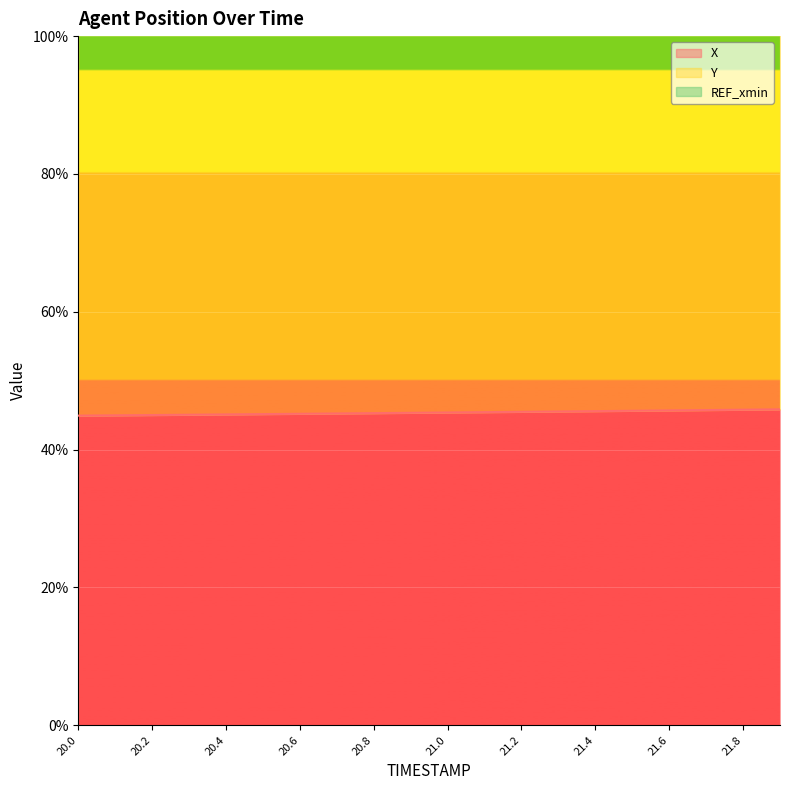

The X series shows 78.2 at 20.2. True or false?

False